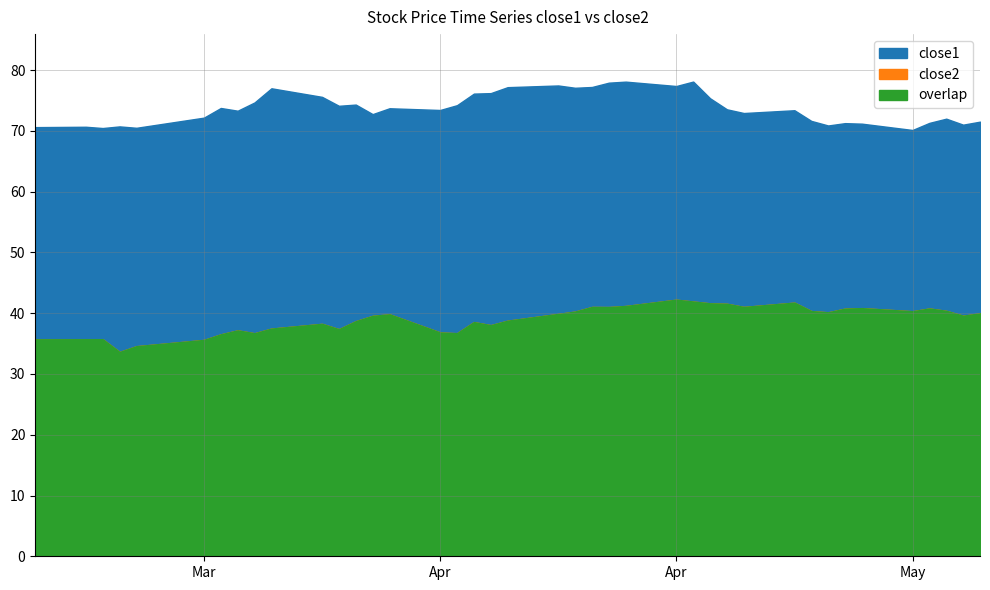

What is the total value across all series at 29?

114.0